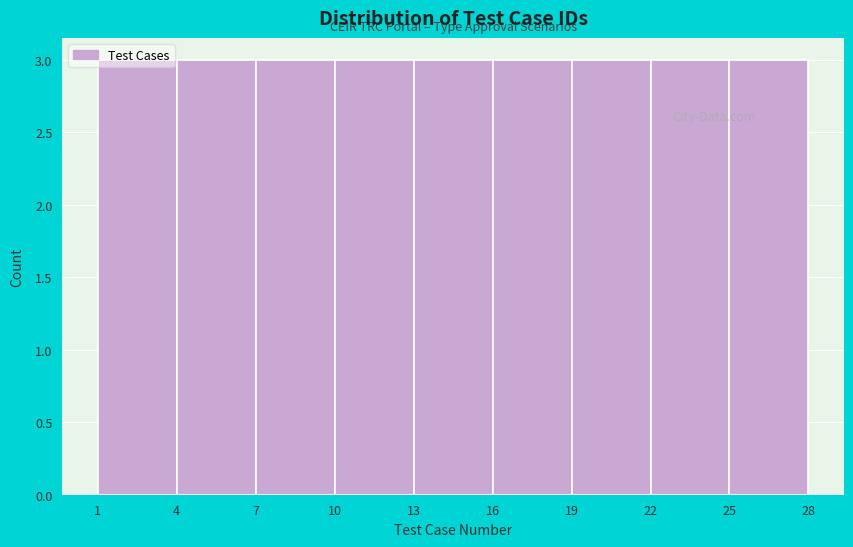

Reading left to right, transcribe this chart: for each bar, give the range it covers on the x-axis and its height. The values are not printed on the chart, so give them approximately, as read against the axis.

1 to 4: 3
4 to 7: 3
7 to 10: 3
10 to 13: 3
13 to 16: 3
16 to 19: 3
19 to 22: 3
22 to 25: 3
25 to 28: 3